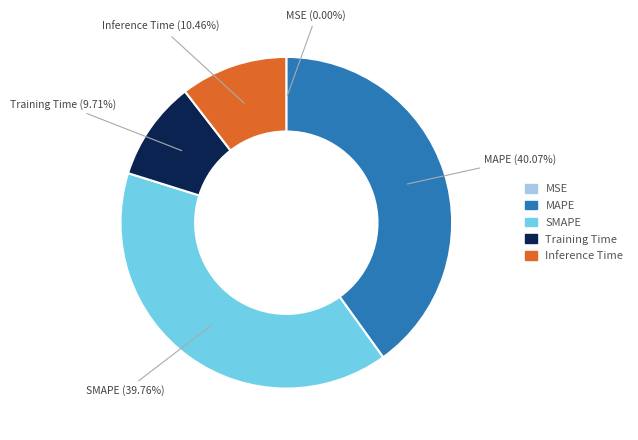

Is there a majority slice in this chart?

No